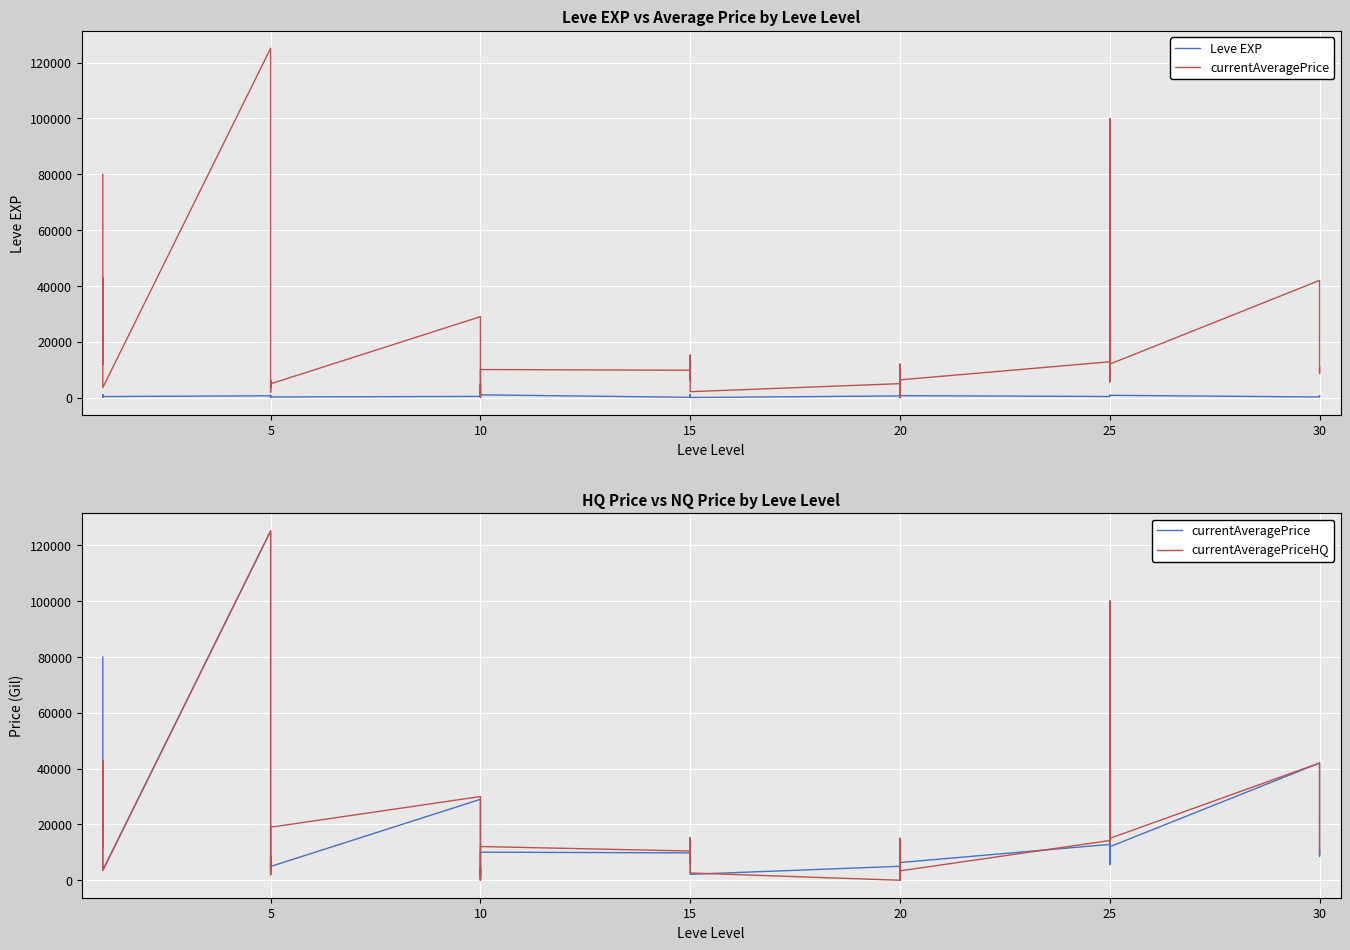

What is the value of the currentAveragePriceHQ point at the 2nd from the left?

24999.0